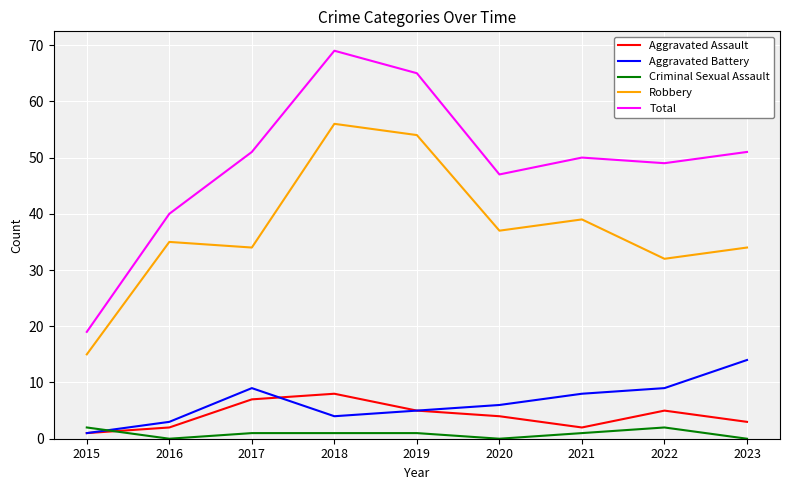

What is the average value of the Aggravated Battery series?

7